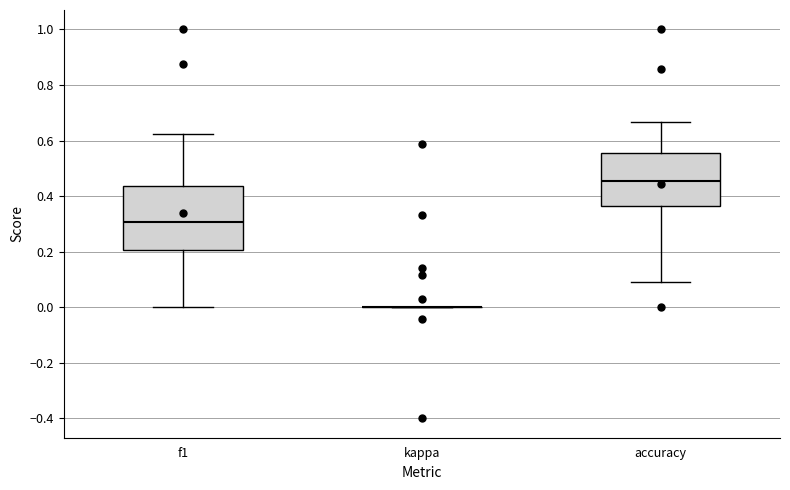

Where does the lower whisker of the box for accuracy end on the y-axis? The values are not printed on the chart, so give them approximately, as read against the axis.

0.10